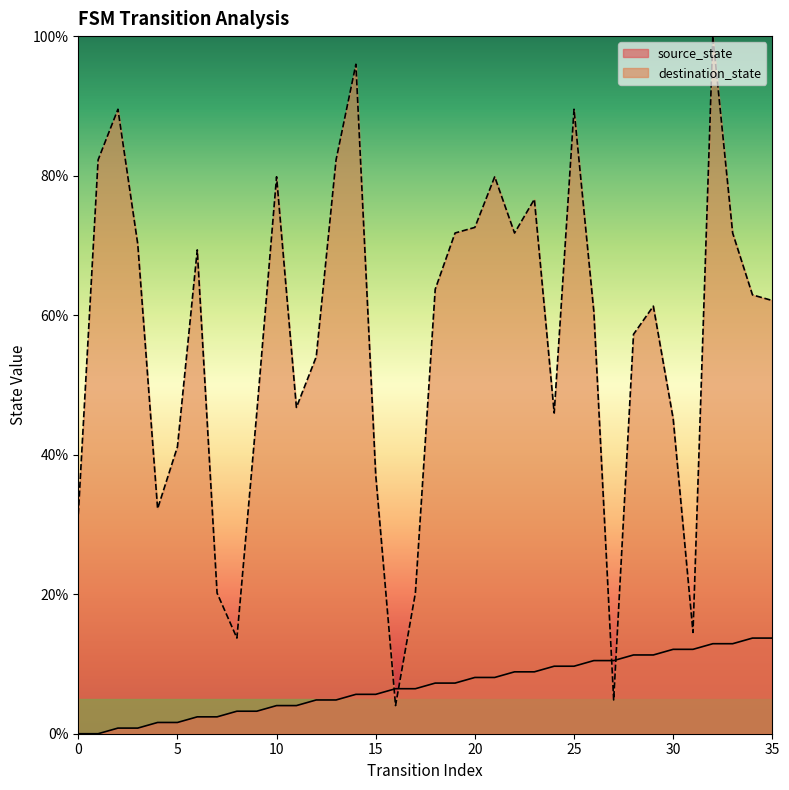

Which series has the largest total across all categories?

destination_state